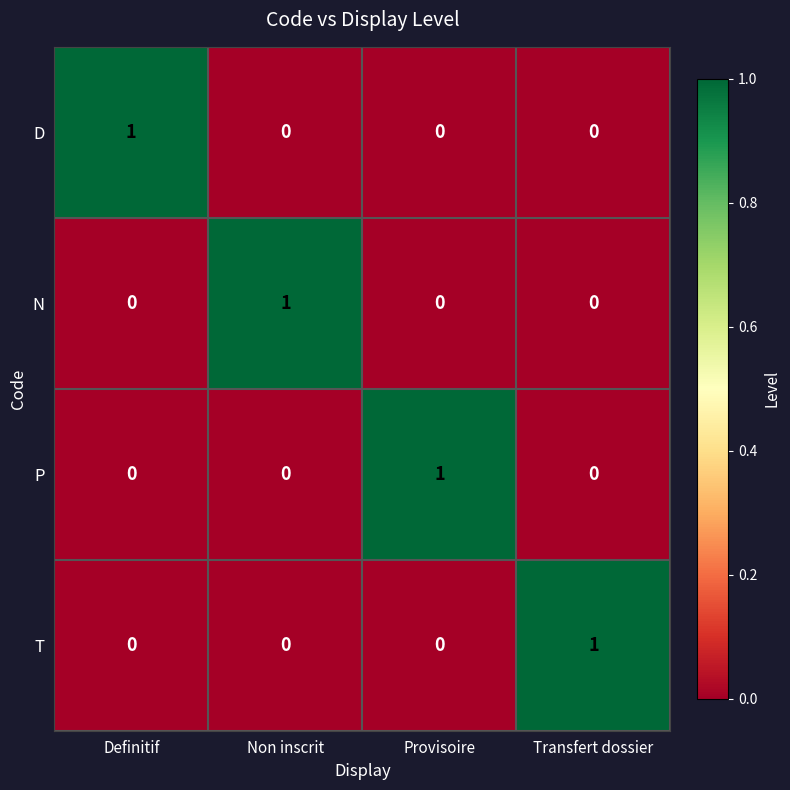

The value of T at Provisoire is 0. True or false?

True